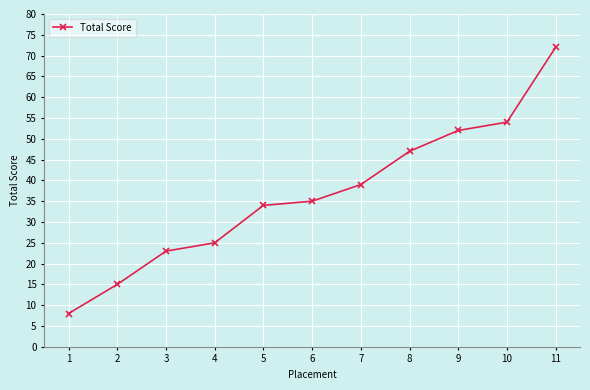

What is the ratio of the value at 4 to the value at 2?

1.7